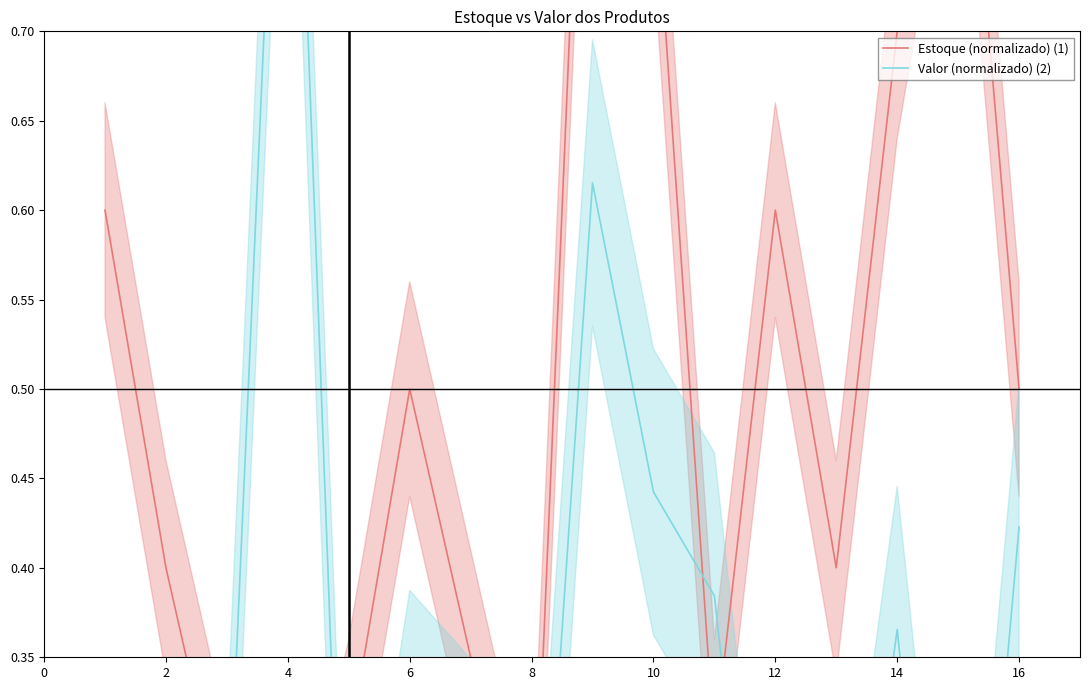

Count the Estoque (normalizado) (1) values in the range 0 to 1.

16